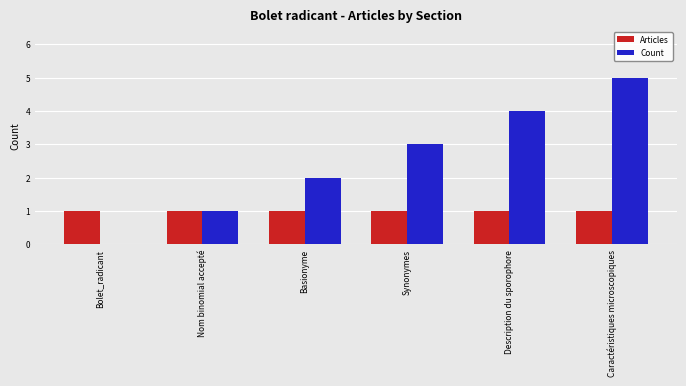

What is the sum of all Count values?

15